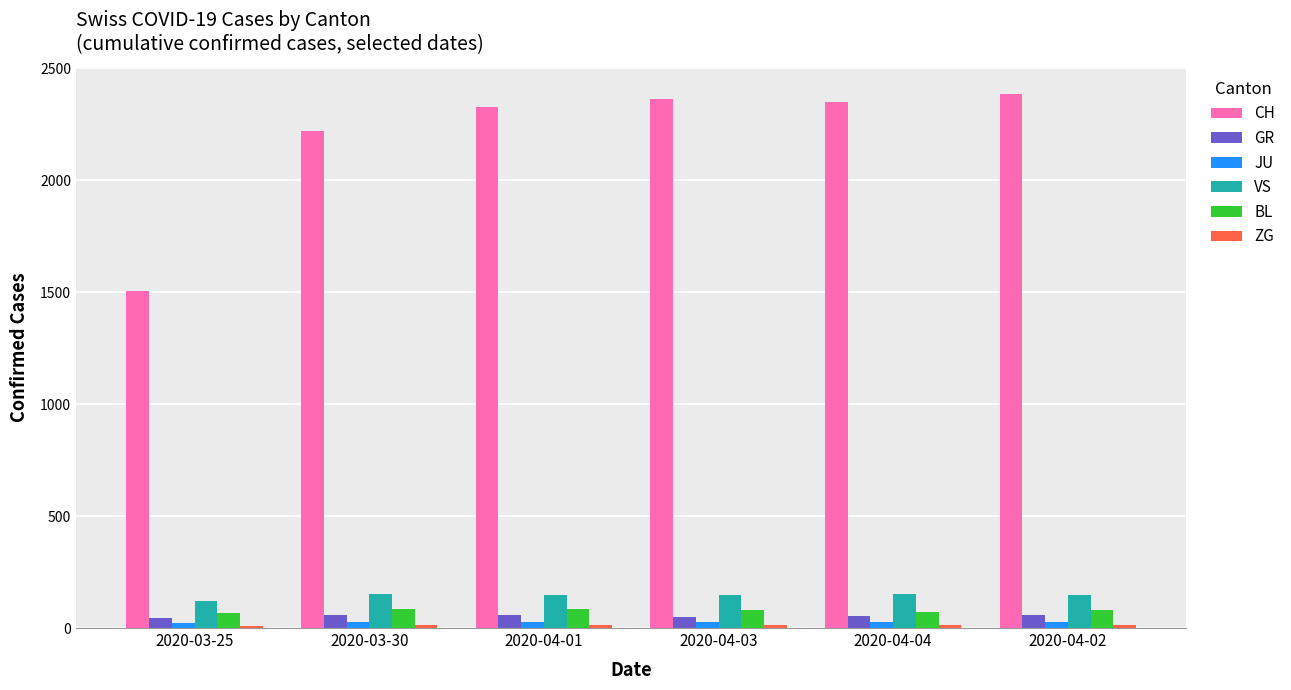

What is the average value of the CH series?

2192